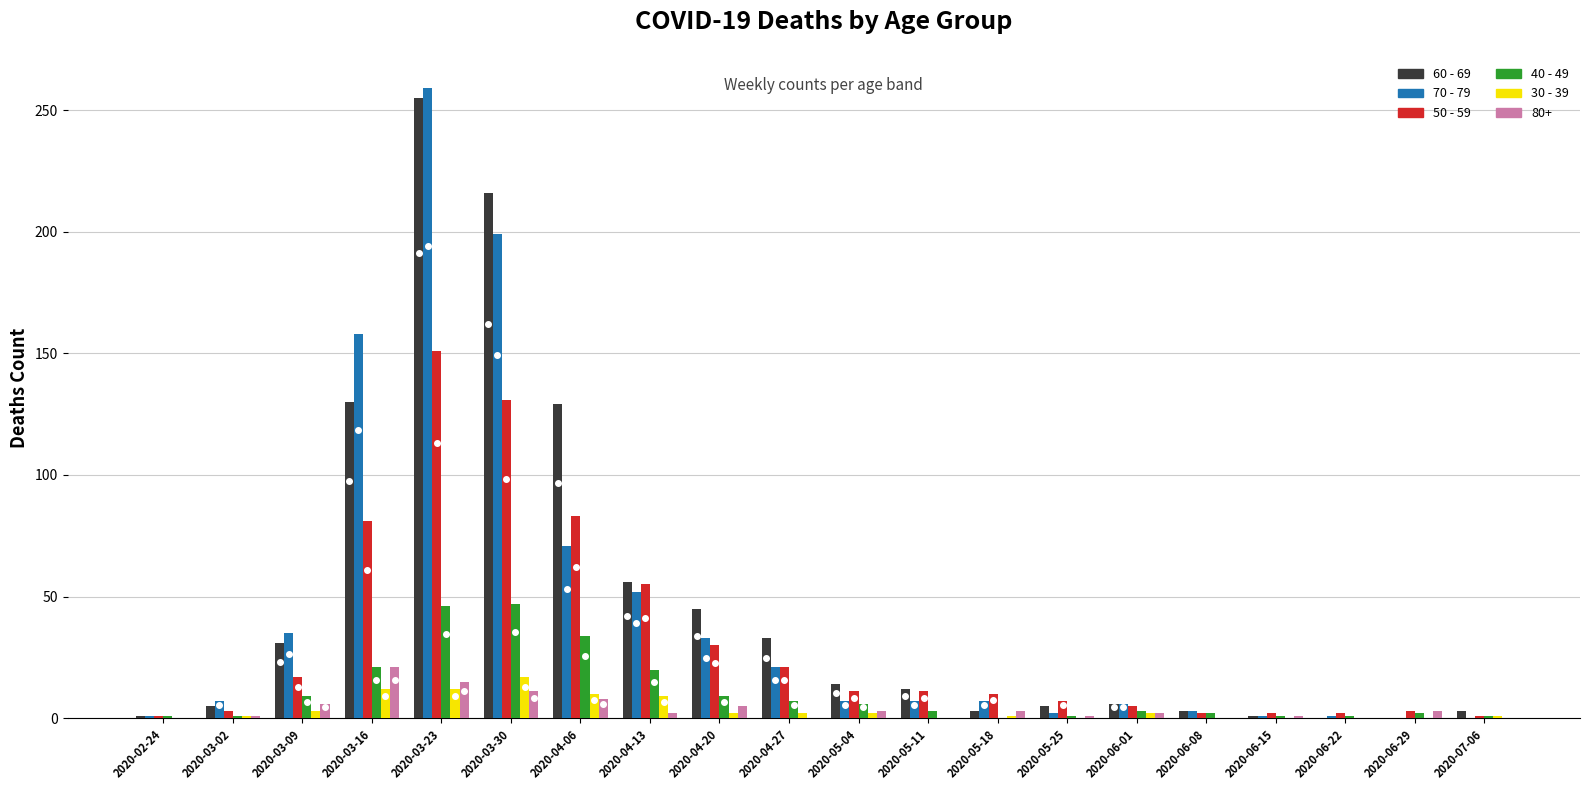

At which label is 50 - 59 closest to 76?

2020-03-16